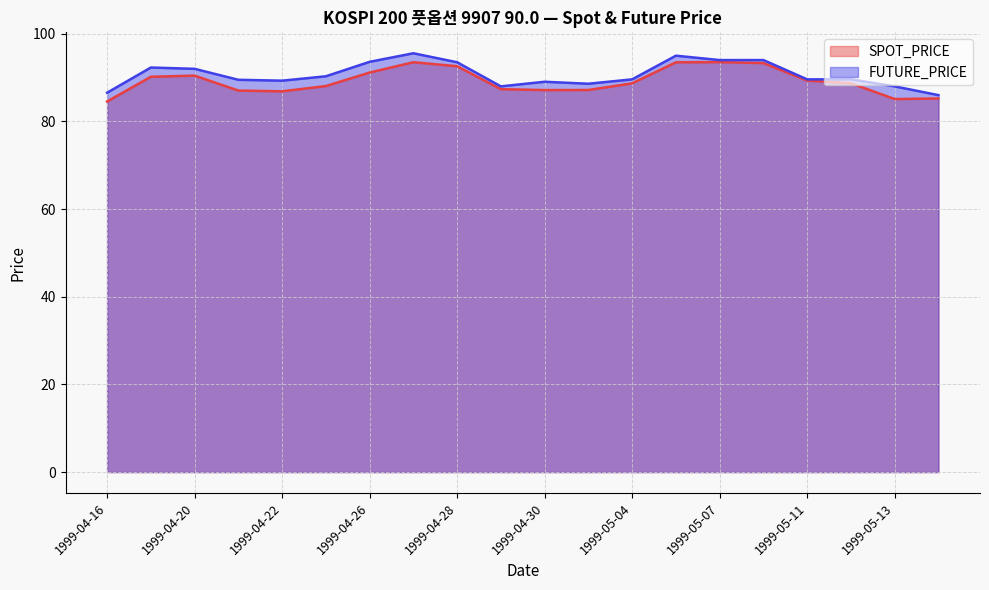

What is the spread (max minus min) of values at 1999-05-12?

0.9